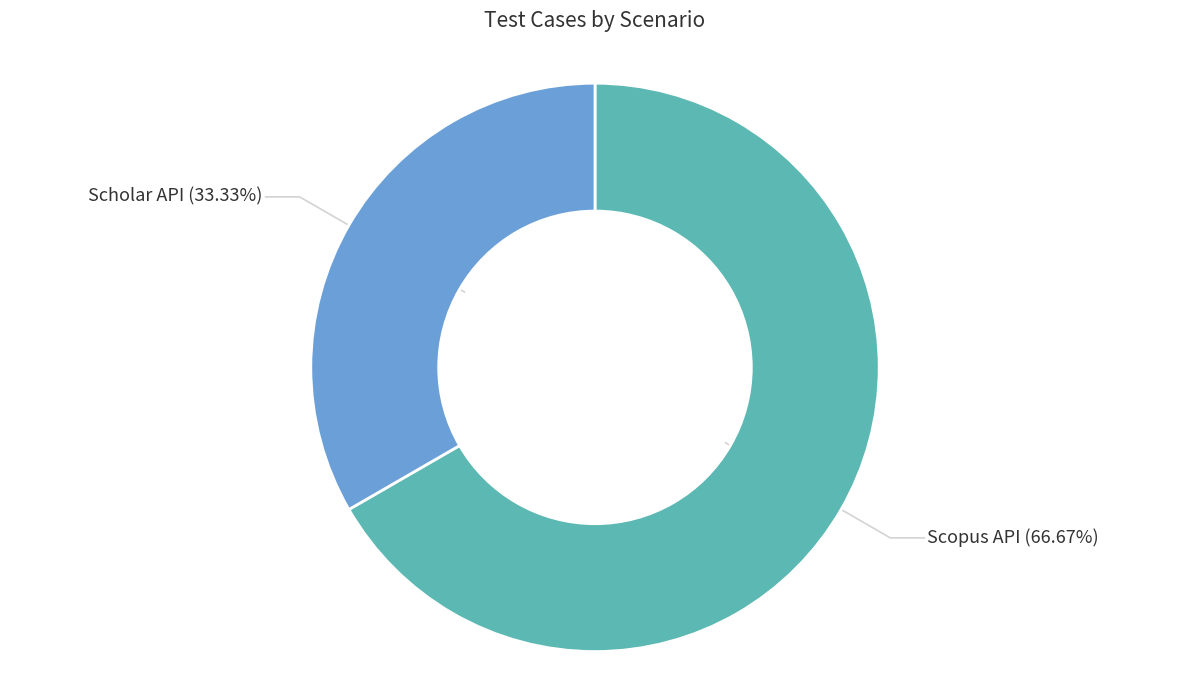

Does any single category account for the majority?

Yes